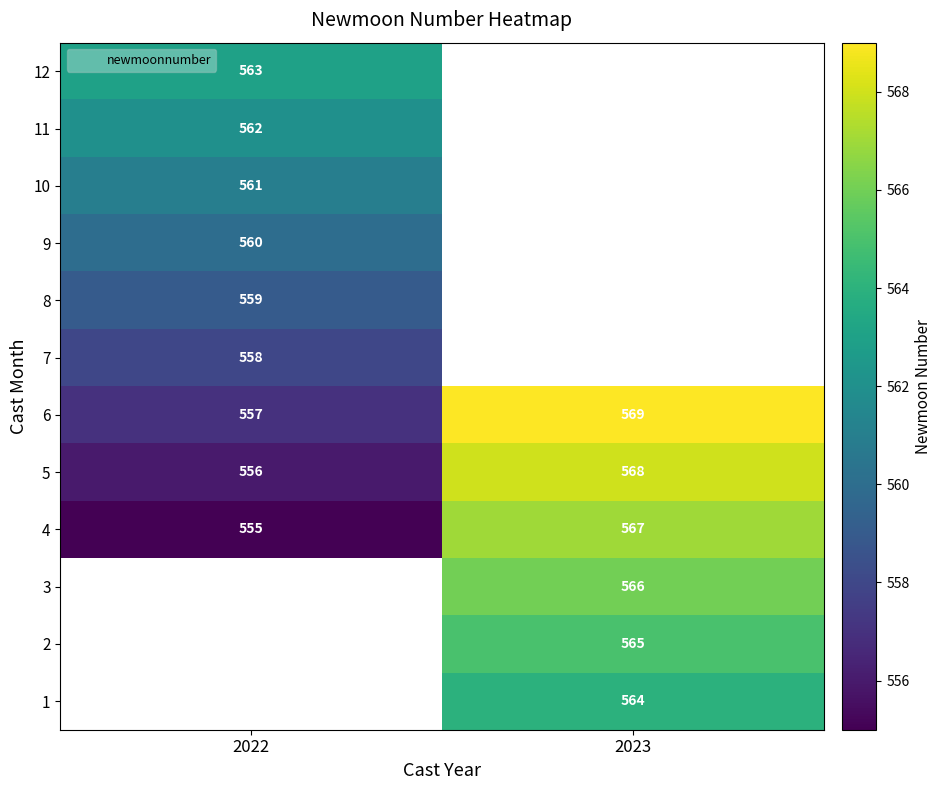

How many series are shown in this chart?

12